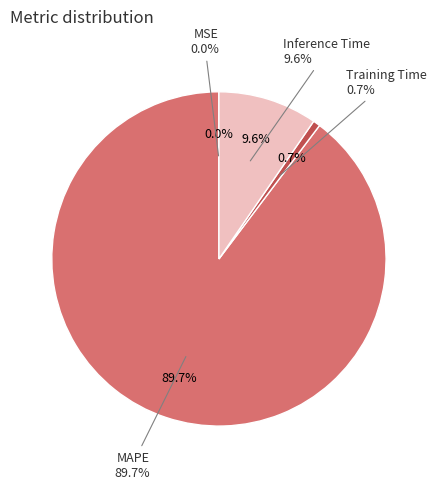

Which category has the smallest portion of the pie?

MSE